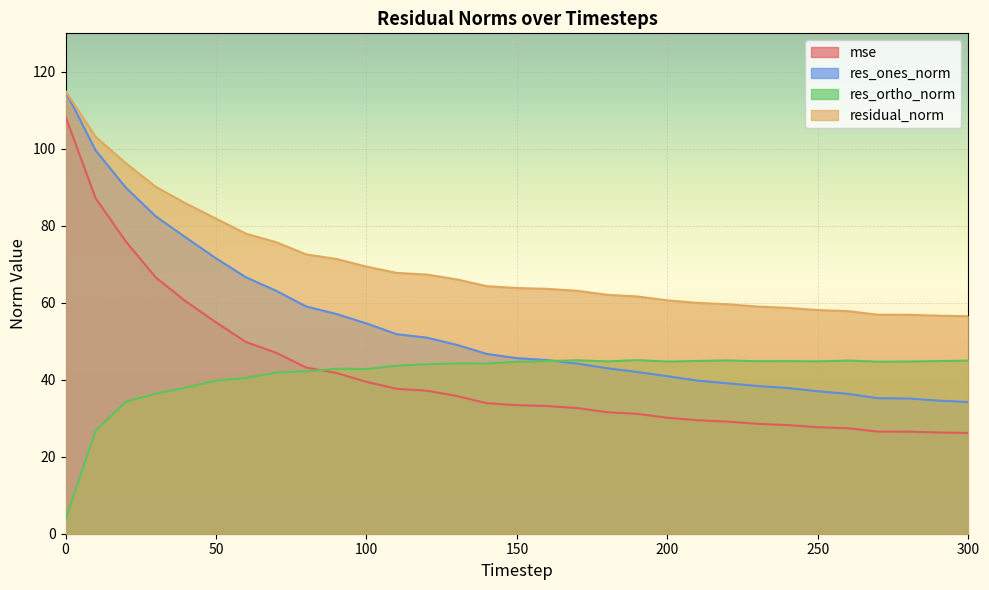

True or false: residual_norm and res_ortho_norm cross at least once.

False